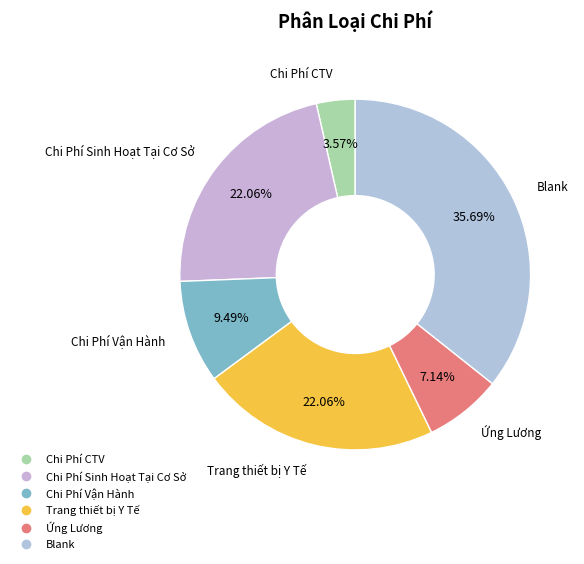

What portion of the pie excludes Ứng Lương?

92.9%